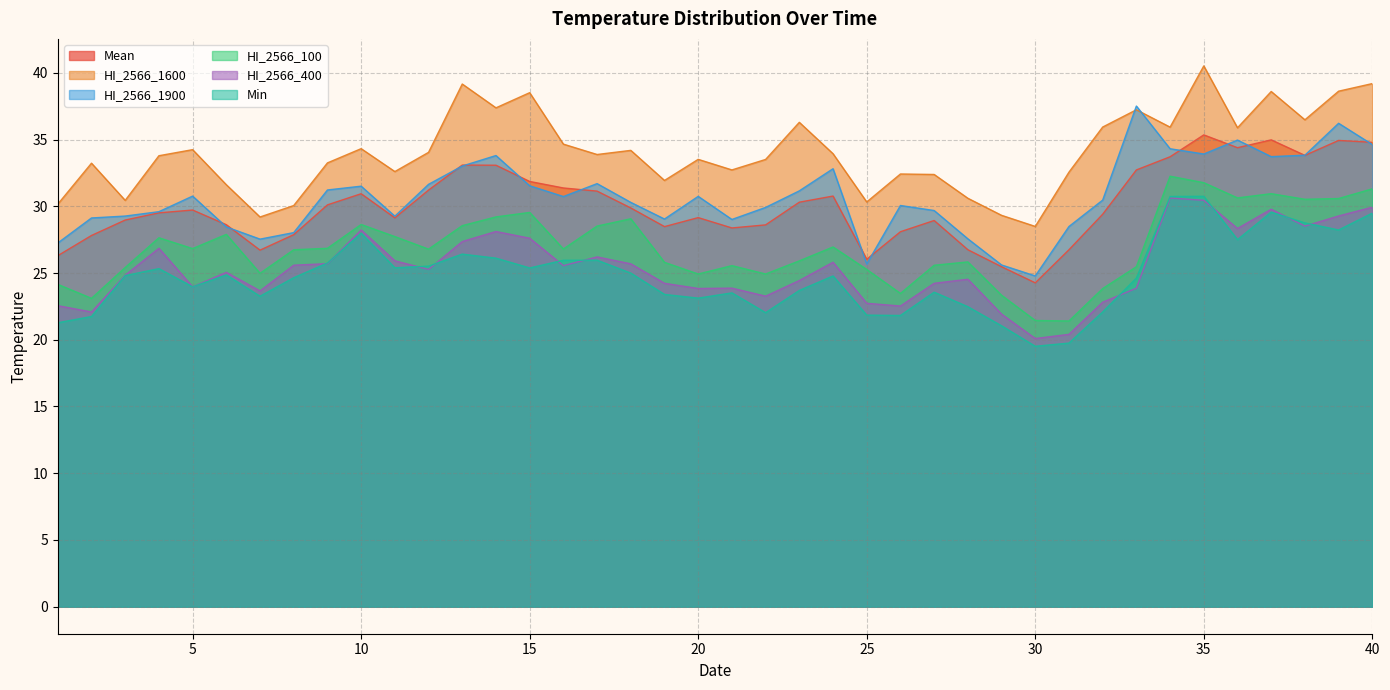

At which category does Mean reach its first local valley?

7